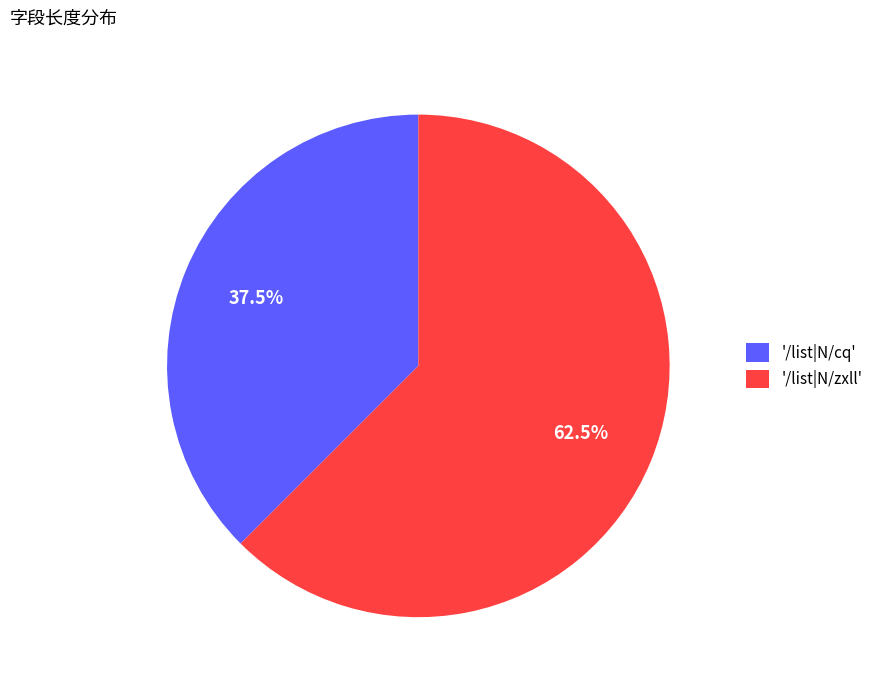

Rank the categories by value from lowest to highest.

'/list|N/cq', '/list|N/zxll'